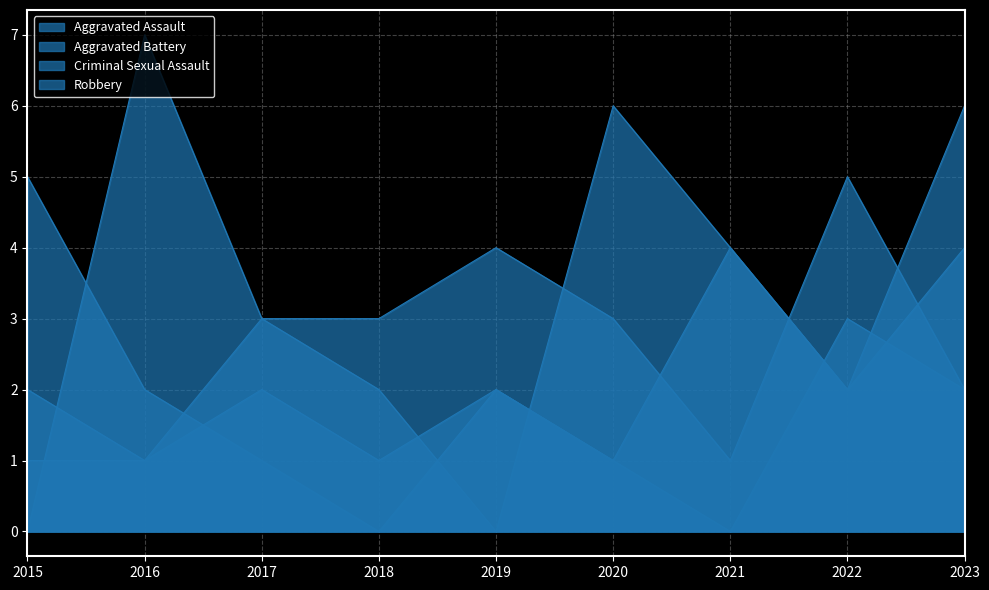

List the series in order of their peak value, lowest first.

Criminal Sexual Assault, Aggravated Assault, Aggravated Battery, Robbery